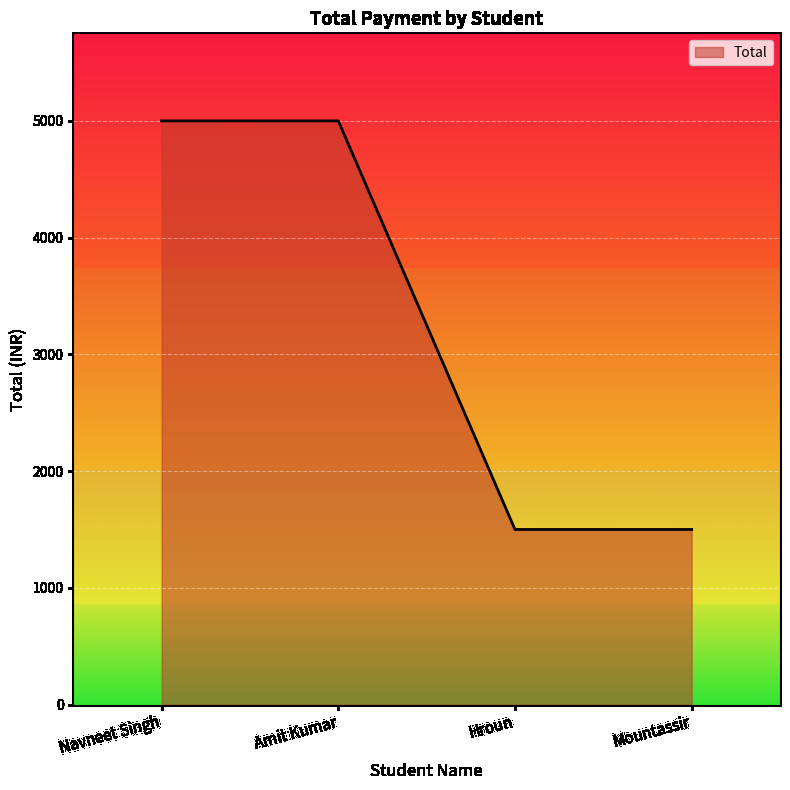

What is the smallest value displayed?

1500